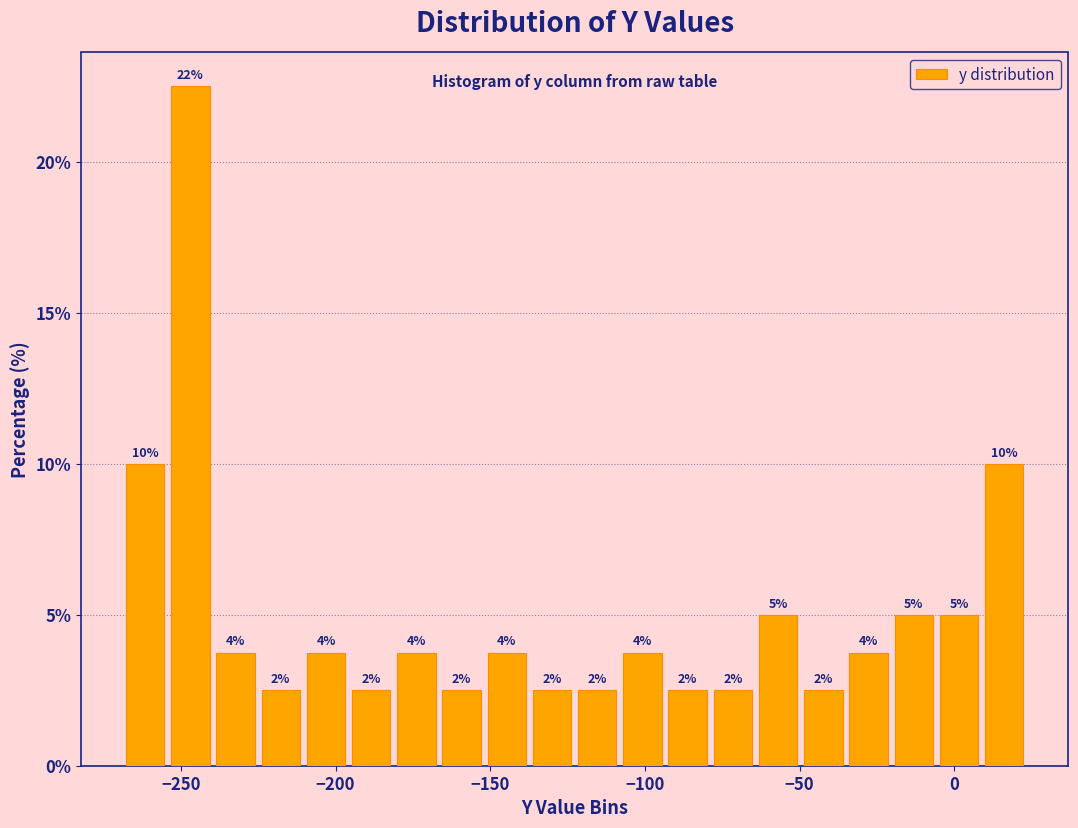

Read against the x-axis, roughly where is the centre of the tallest bar?

-245